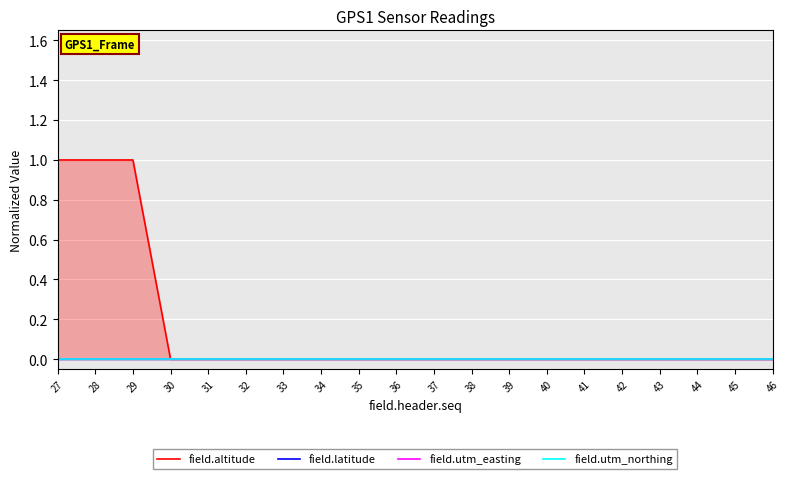

Between 33 and 34, which series saw the biggest shift?

field.altitude